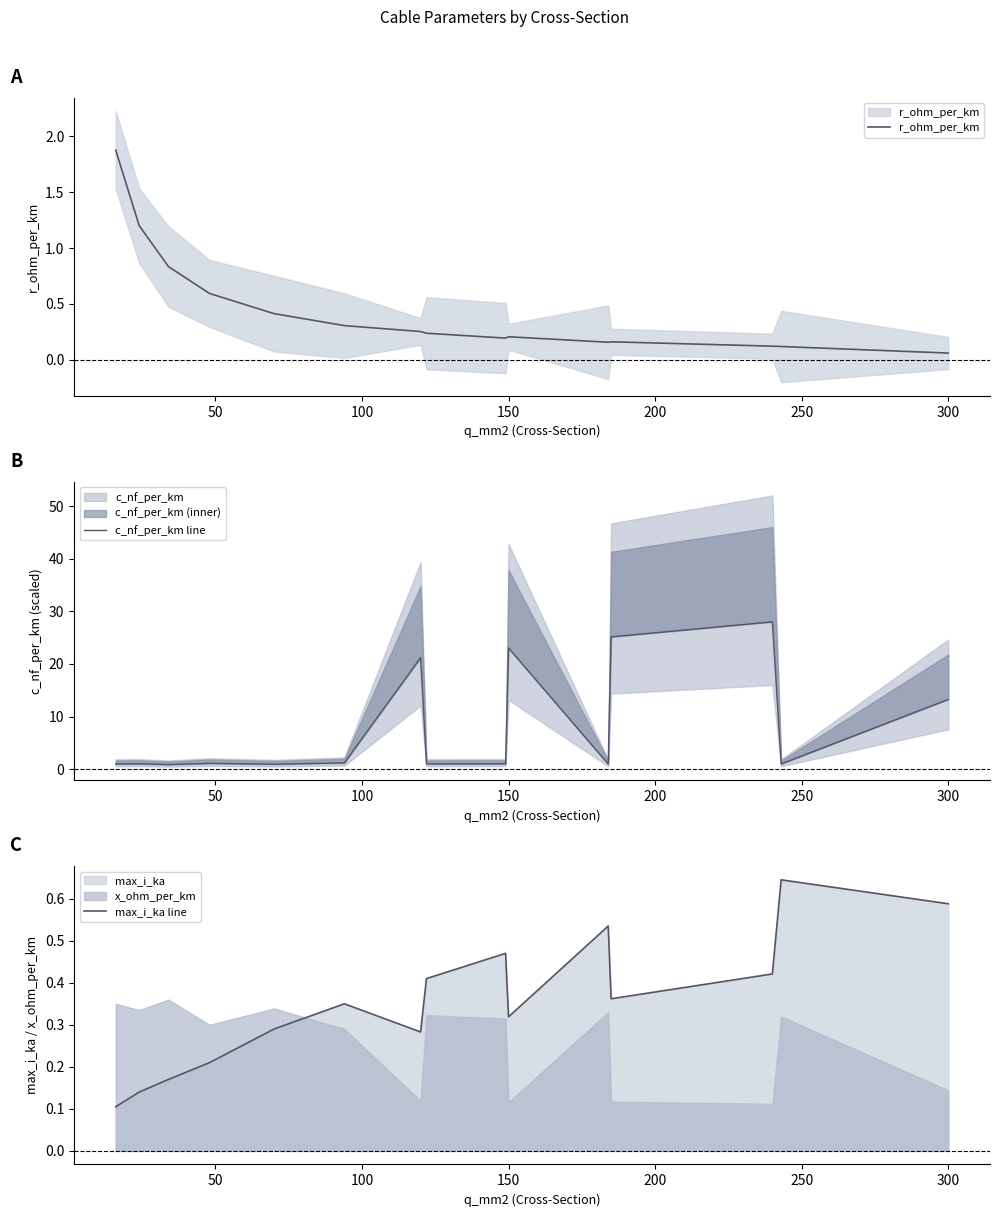

What is the sum of the max_i_ka line values at 200 and 14?

0.9